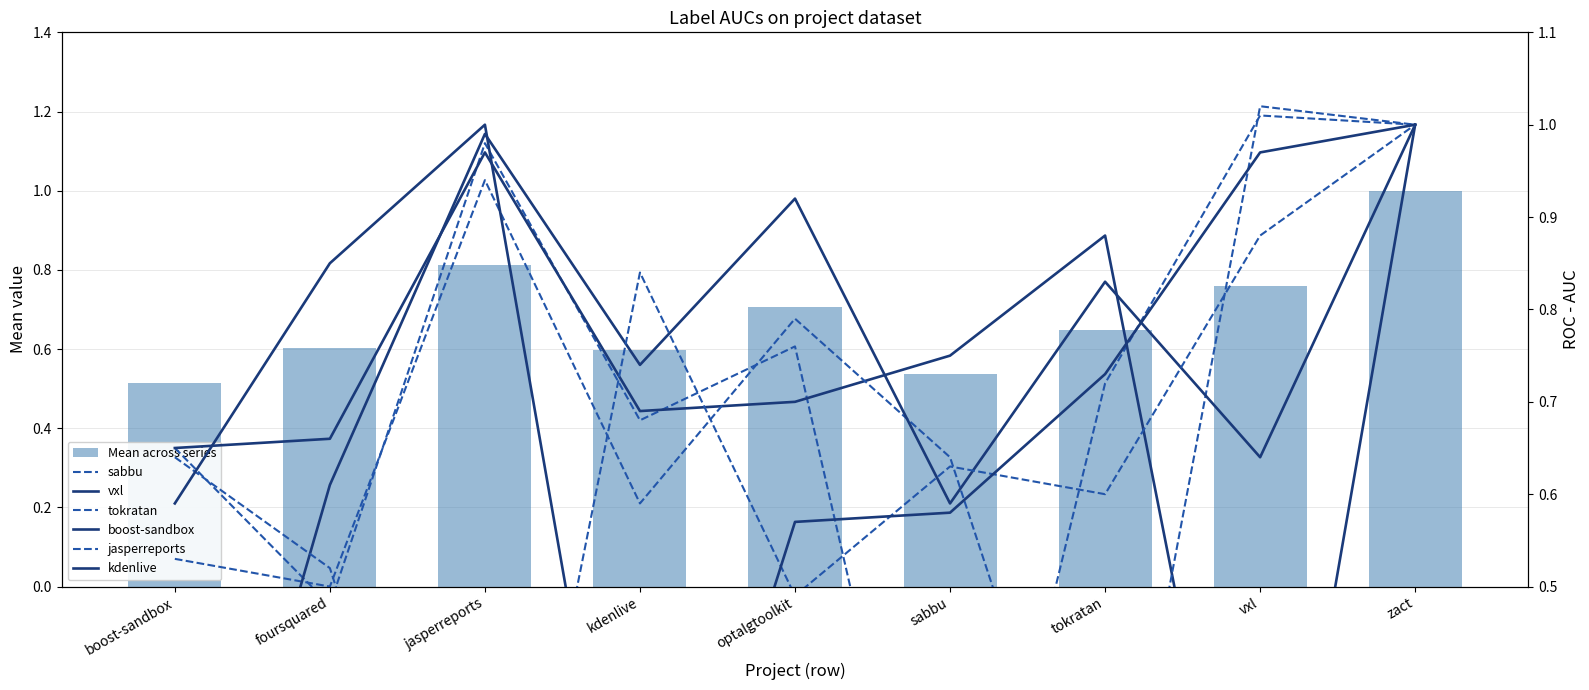

What is the total value across all series at vxl?

4.5